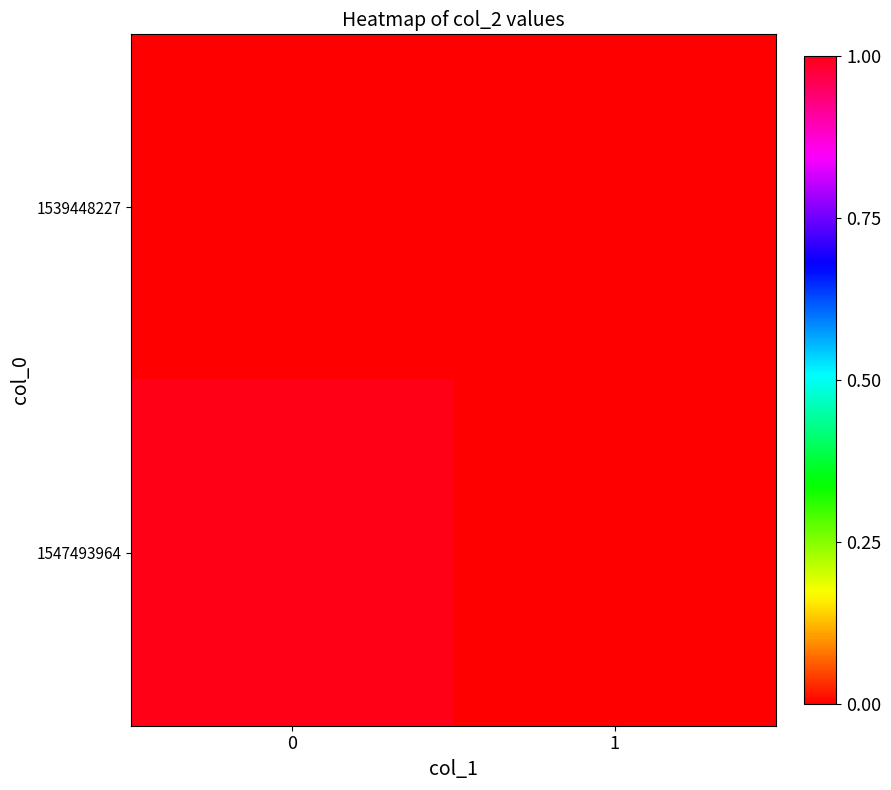

Rank the series at 1 from highest to lowest value.

row_0, row_1